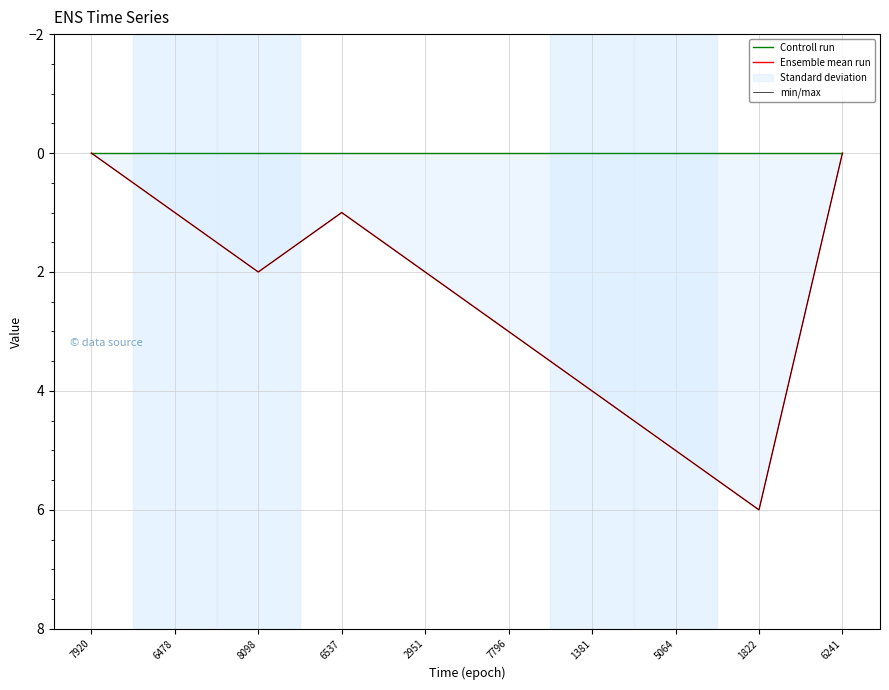

What is the average value of the min/max series?

2